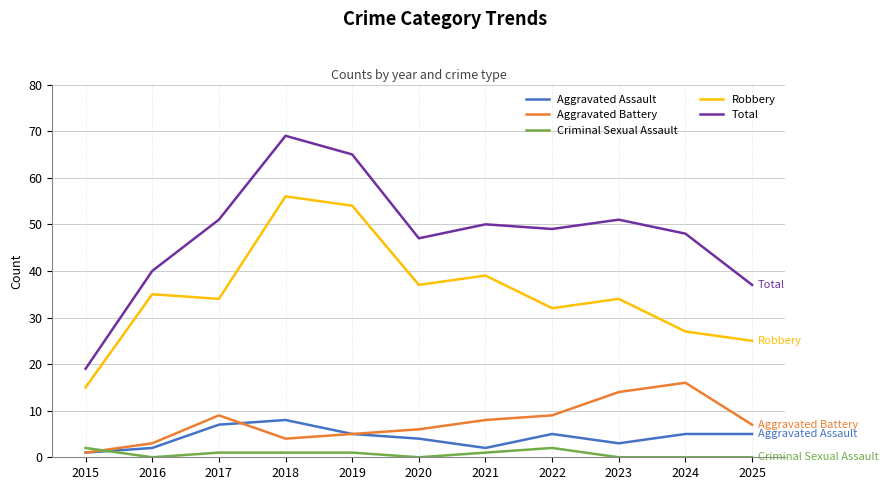

Rank the series by their maximum value, from highest to lowest.

Total, Robbery, Aggravated Battery, Aggravated Assault, Criminal Sexual Assault